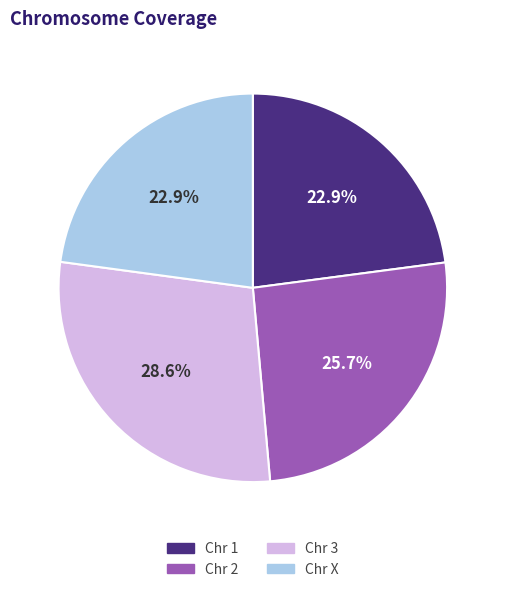

What is the largest slice in the pie chart?

Chr 3